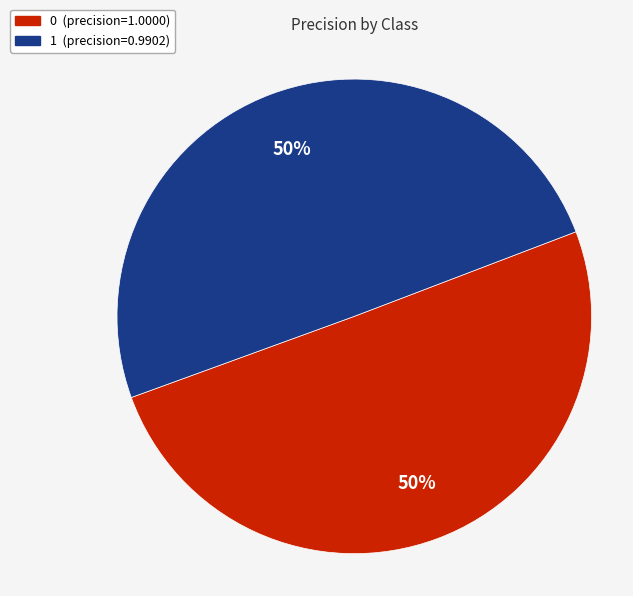

To the nearest percent, what is the combined percentage of 1 and 0?

100%